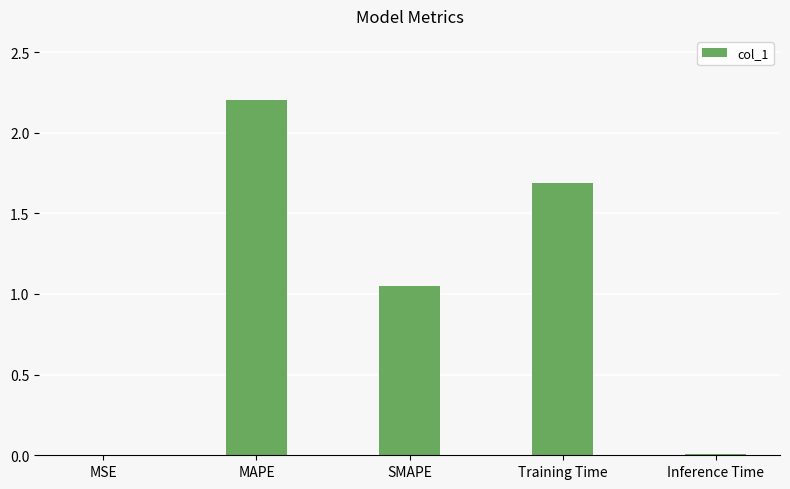

Approximately how many times larger is the value at SMAPE compared to Training Time?

0.6